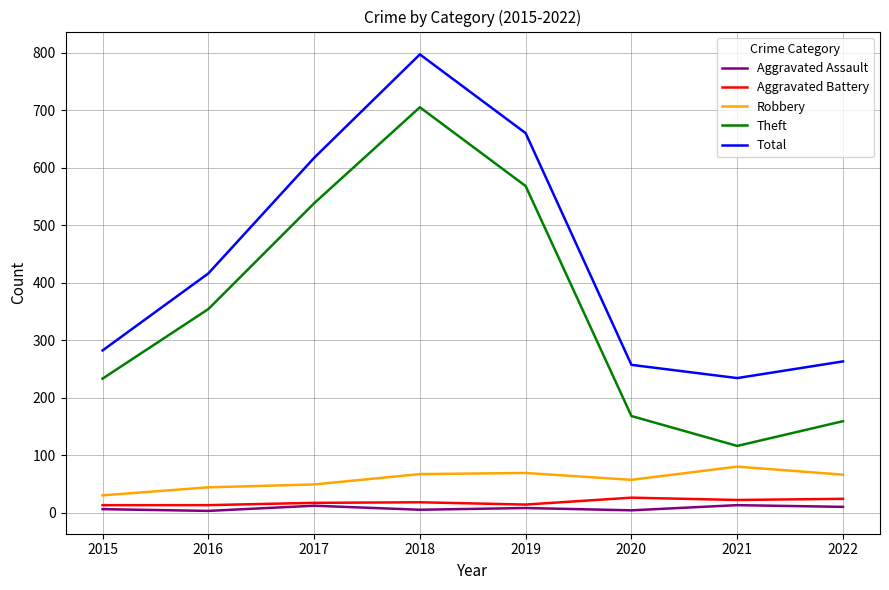

What is the average value of the Aggravated Assault series?

8